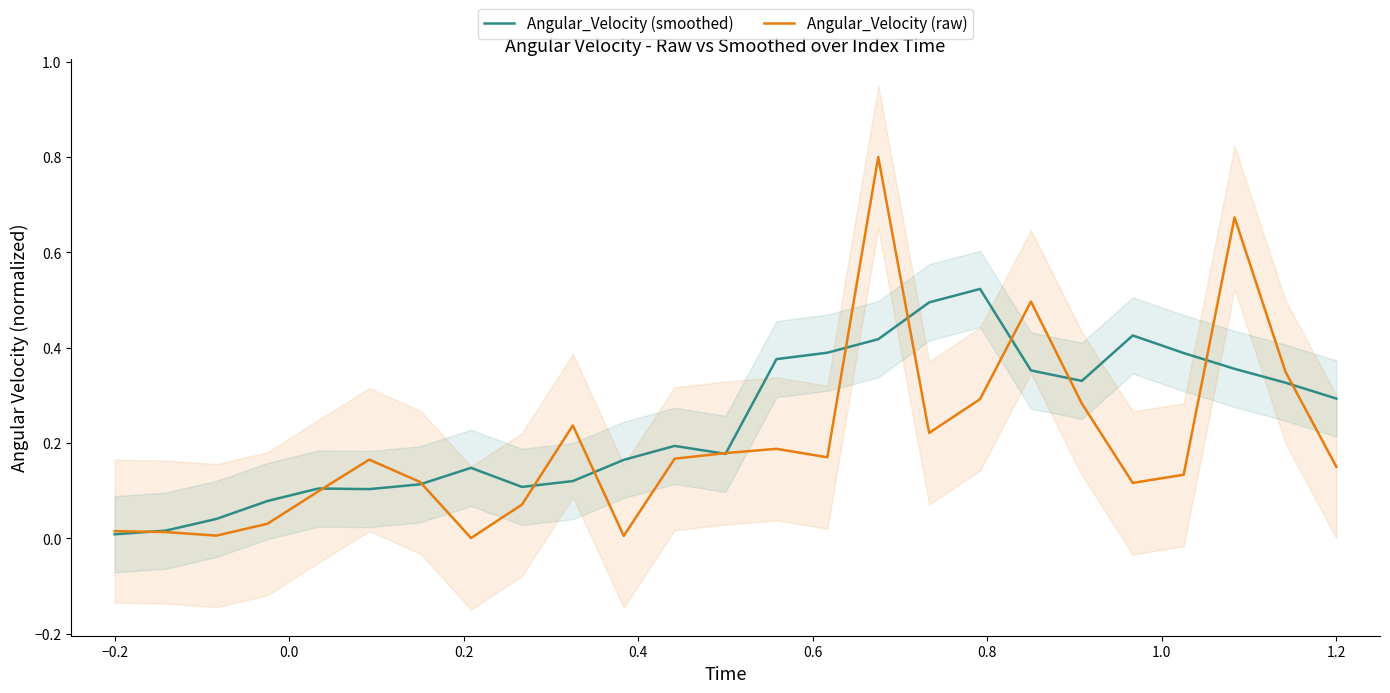

True or false: Angular_Velocity (smoothed) has a value of 0.4 at 1.2.

False